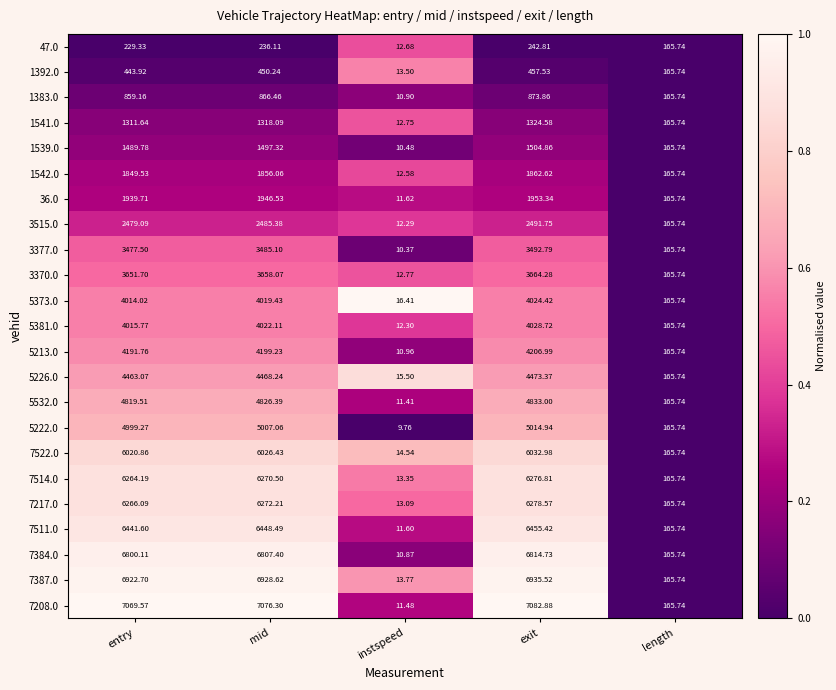

Count the number of data series in this chart.

23